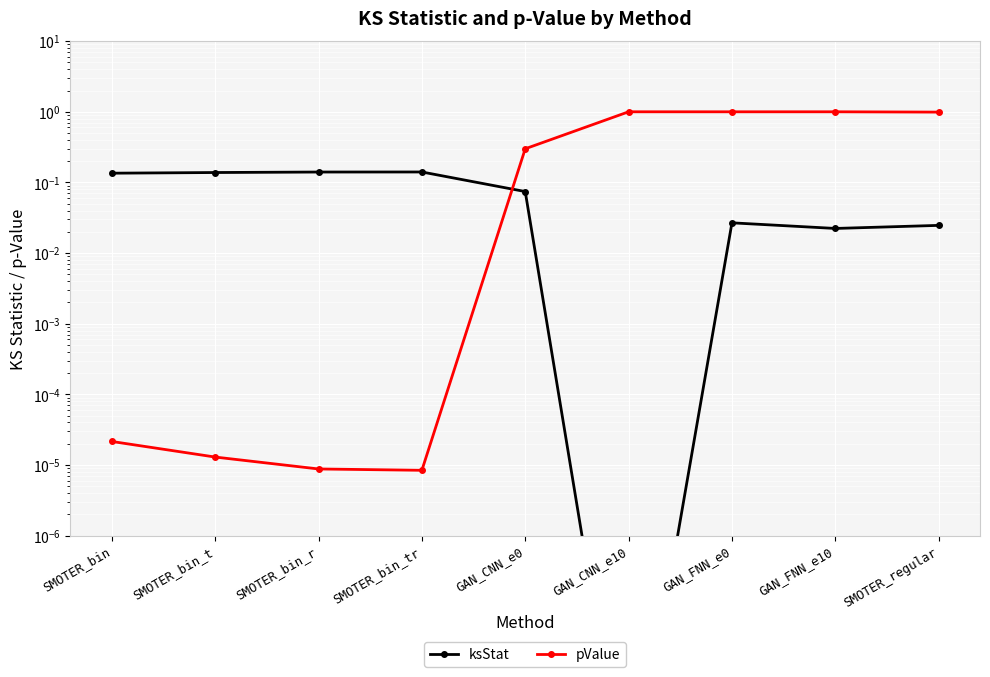

Reading left to right, list all the values displayed in this chart.

ksStat: SMOTER_bin=0.1	SMOTER_bin_t=0.1	SMOTER_bin_r=0.1	SMOTER_bin_tr=0.1	GAN_CNN_e0=0.1	GAN_CNN_e10=0.0	GAN_FNN_e0=0.0	GAN_FNN_e10=0.0	SMOTER_regular=0.0
pValue: SMOTER_bin=0.0	SMOTER_bin_t=0.0	SMOTER_bin_r=0.0	SMOTER_bin_tr=0.0	GAN_CNN_e0=0.3	GAN_CNN_e10=1.0	GAN_FNN_e0=1.0	GAN_FNN_e10=1.0	SMOTER_regular=1.0